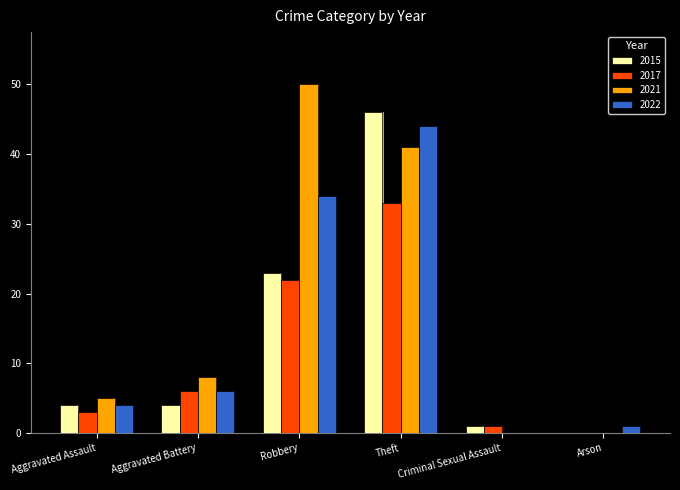

Rank the series by their average value, from highest to lowest.

2021, 2022, 2015, 2017